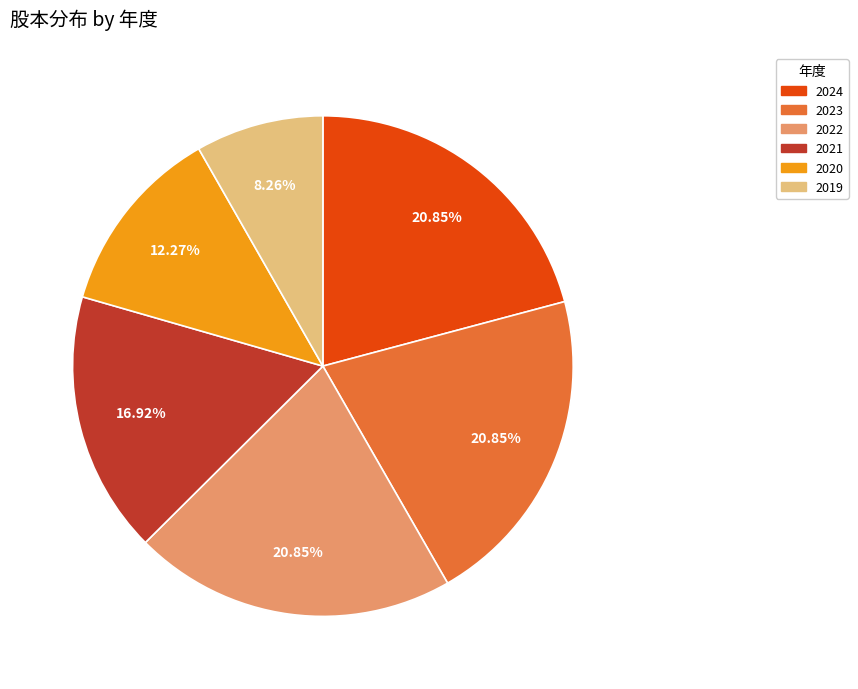

Does any single category account for the majority?

No